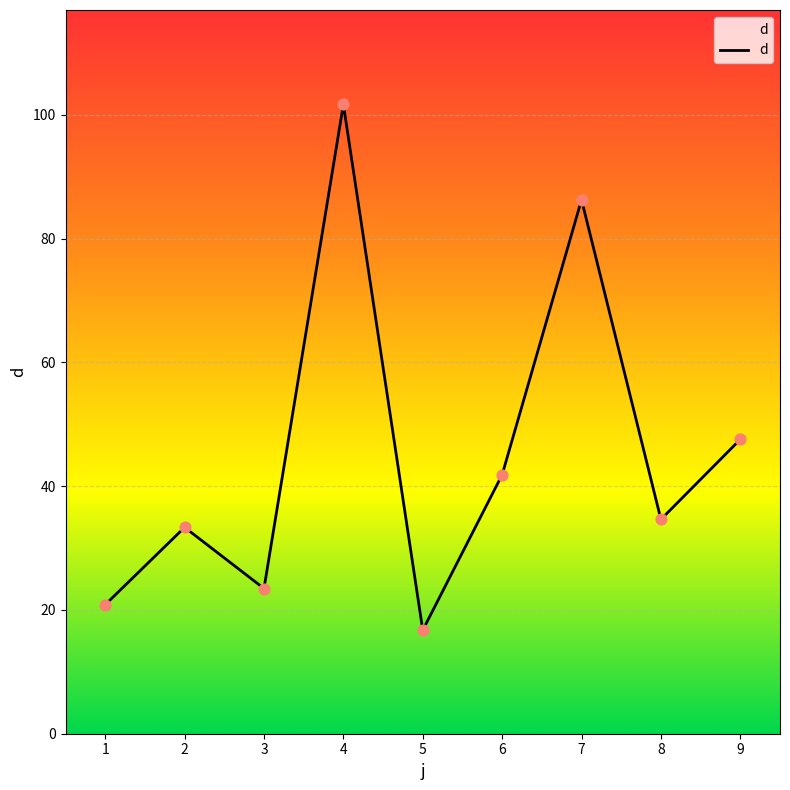

Which has a higher value, 4 or 5?

4